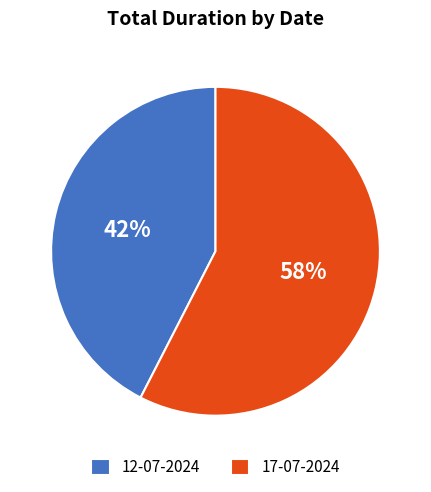

To the nearest percent, what is the combined percentage of 17-07-2024 and 12-07-2024?

100%